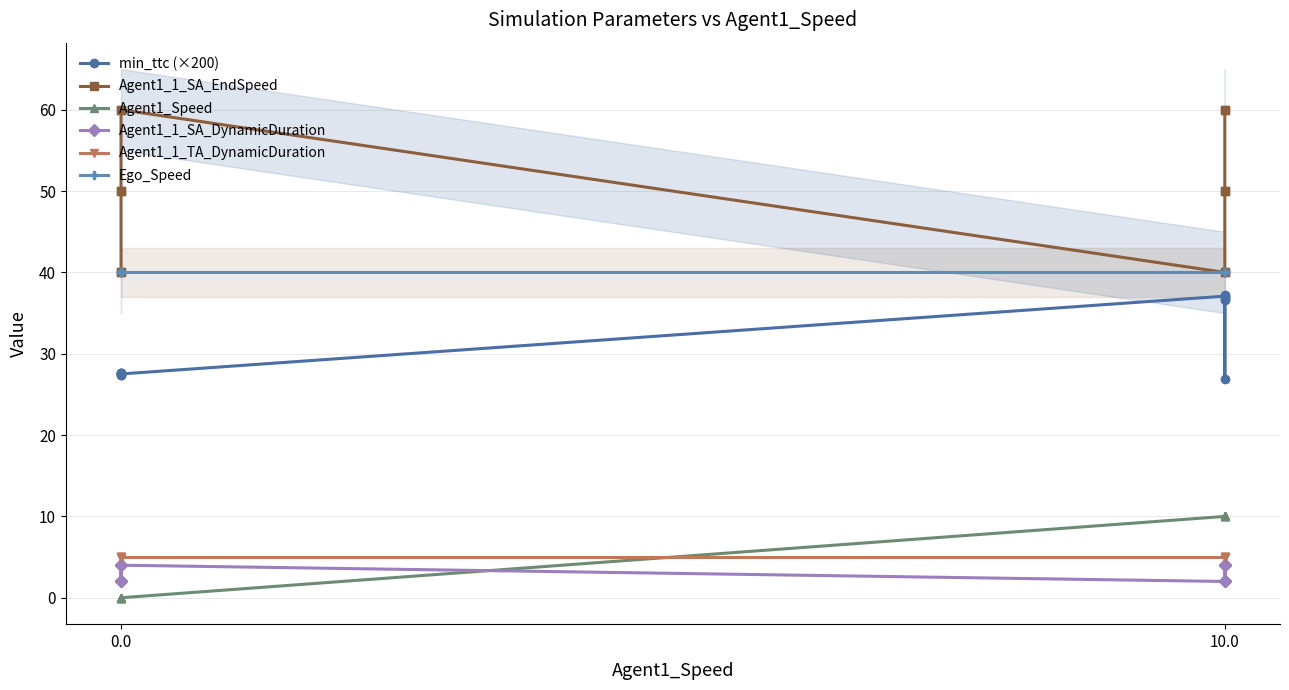

At which category does min_ttc (×200) reach its first local peak?

2